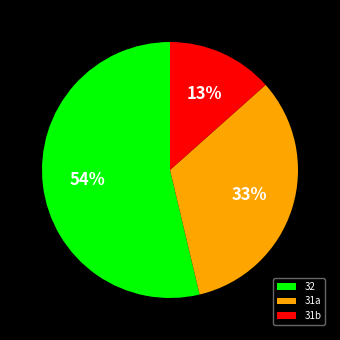

To the nearest percent, what is the average slice percentage?

33%